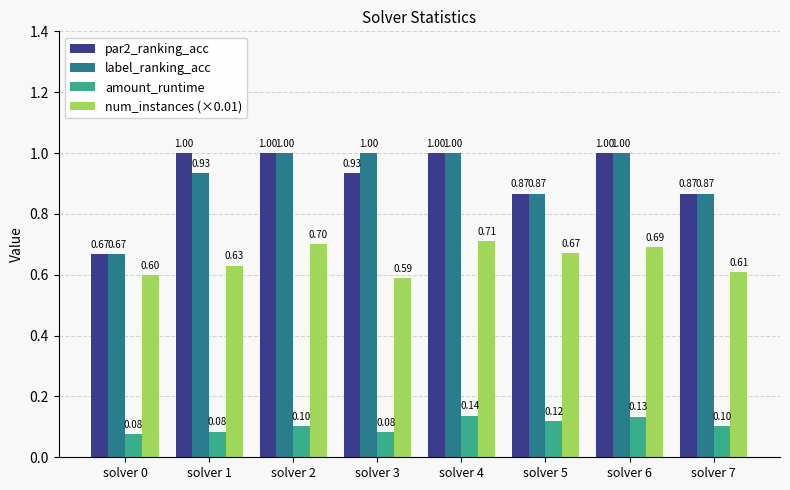

List the labels in order of num_instances (×0.01) value, largest first.

solver 4, solver 2, solver 6, solver 5, solver 1, solver 7, solver 0, solver 3